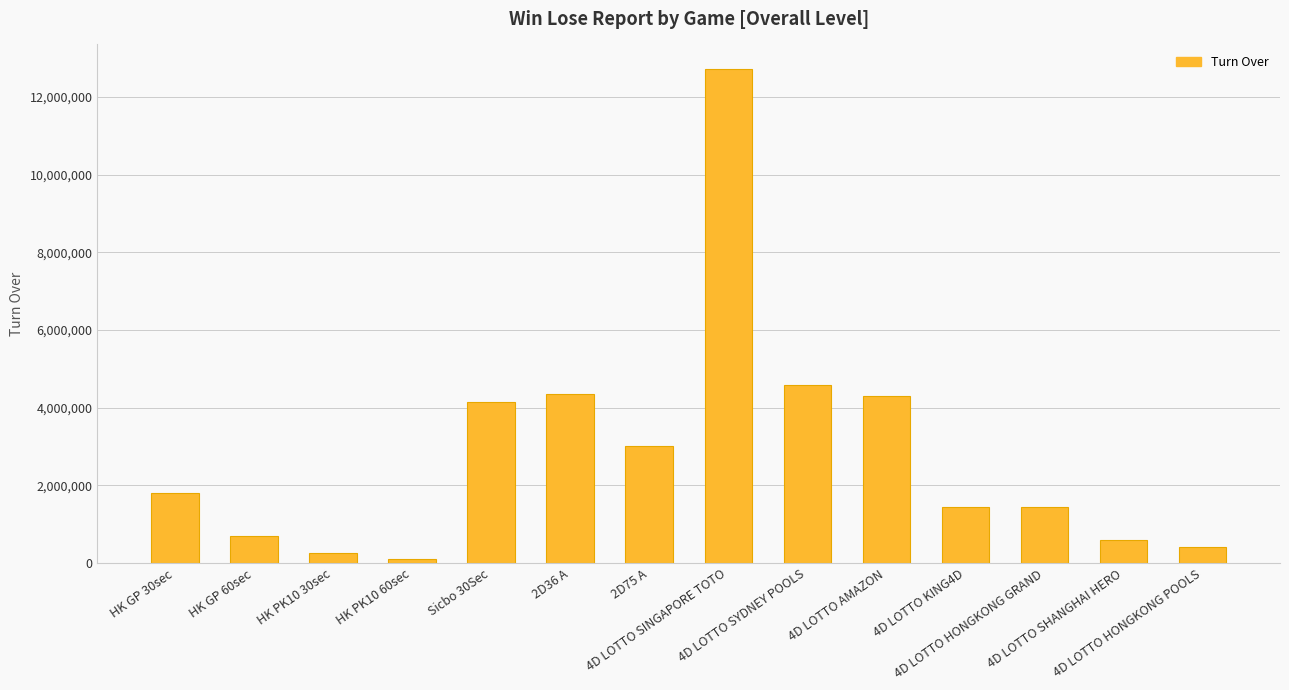

Which category has the highest value across all series?

4D LOTTO SINGAPORE TOTO